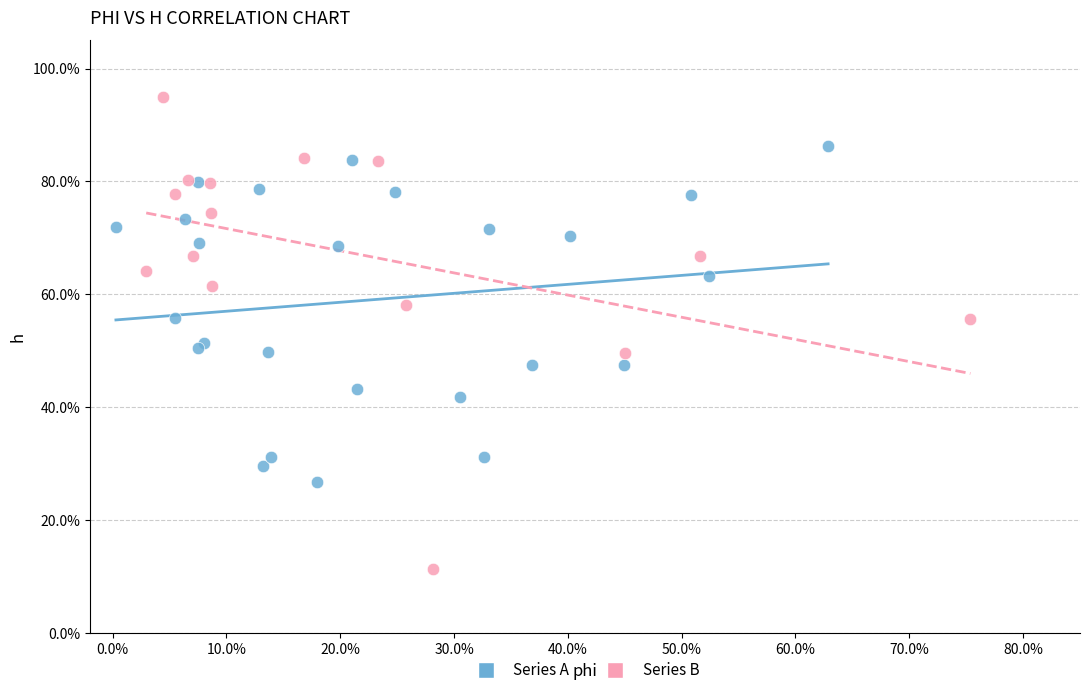

Which series has the largest Y range (max minus min)?

Series B